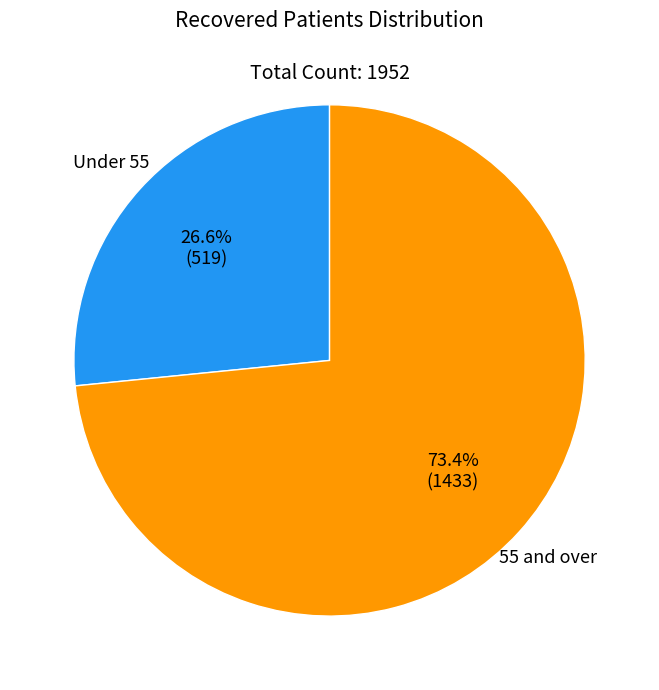

How many slices are in this pie chart?

2